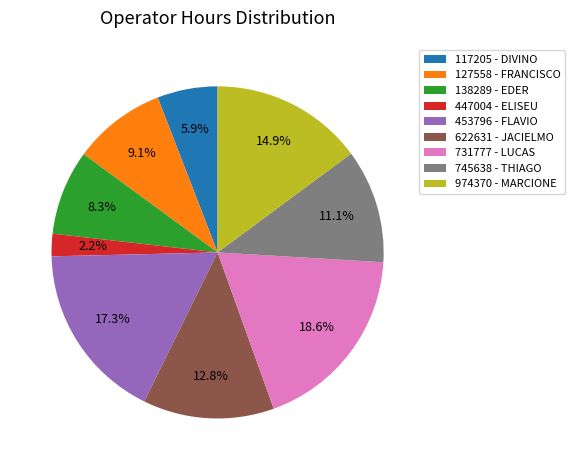

Is 453796 - FLAVIO the majority of the pie?

No